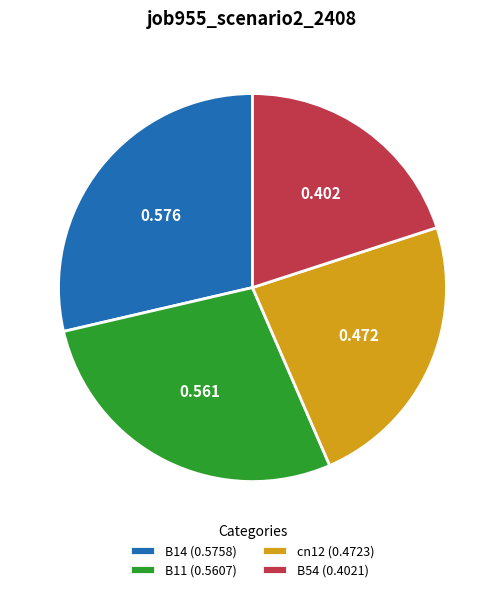

Count the number of slices in the pie.

4